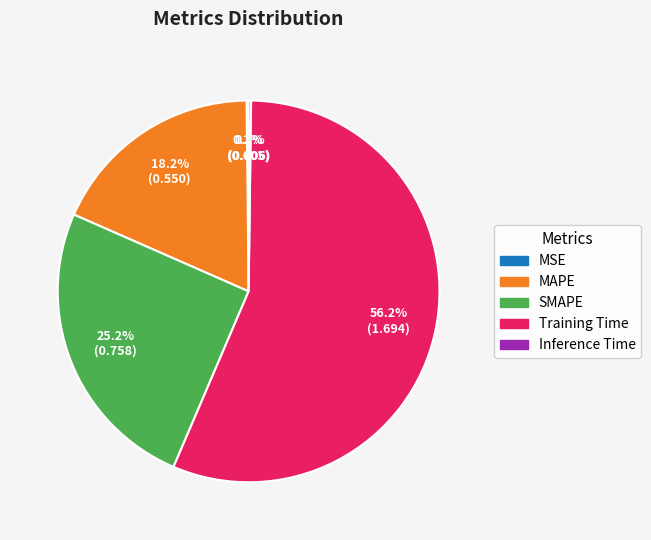

Does Training Time represent more than half of the total?

Yes